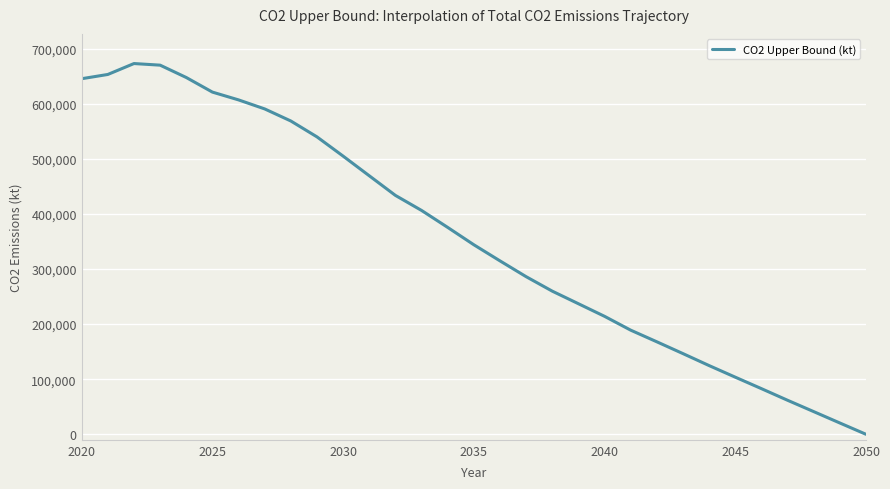

What is the difference between the maximum and minimum values?

672924.5